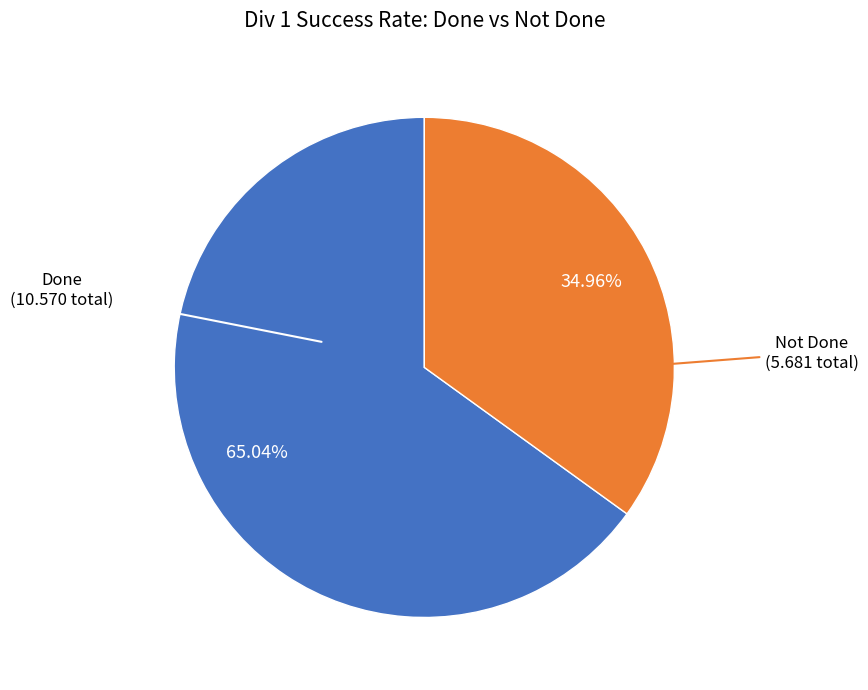

How many slices are in this pie chart?

2